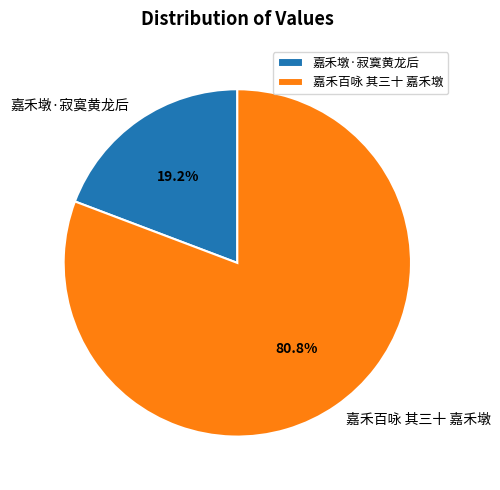

To the nearest percent, what is the difference between the 嘉禾百咏 其三十 嘉禾墩 and 嘉禾墩·寂寞黄龙后 slice percentages?

62%